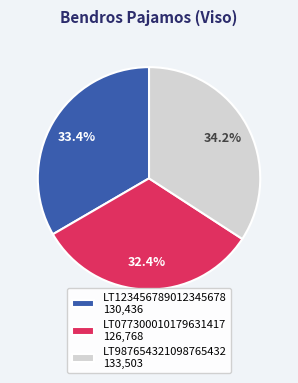

Rank the categories by value from highest to lowest.

LT987654321098765432, LT123456789012345678, LT077300010179631417